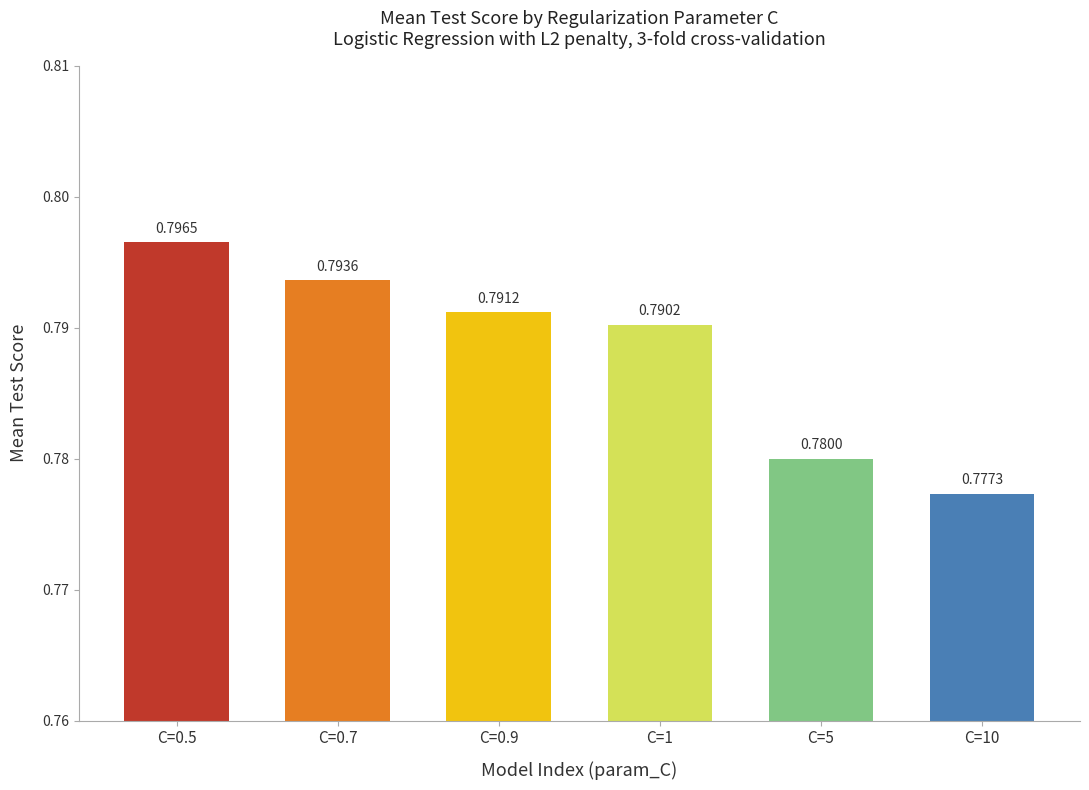

List the labels in order of value, smallest first.

5, 4, 3, 2, 1, 0